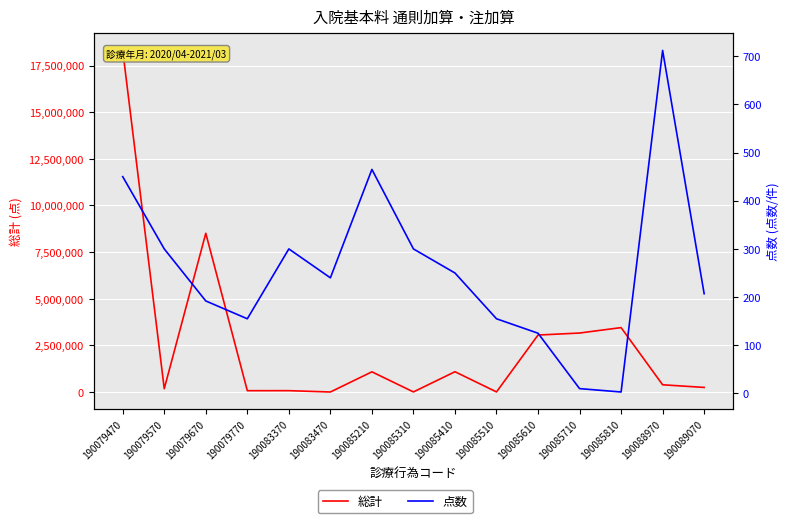

Is the value of 点数 at 190083370 greater than the value of 総計 at 190083370?

No